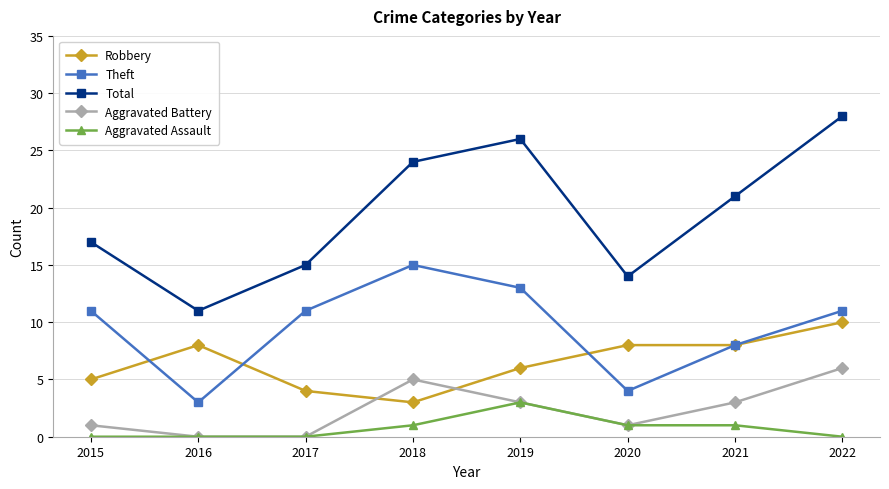

True or false: Robbery and Aggravated Assault cross at least once.

False